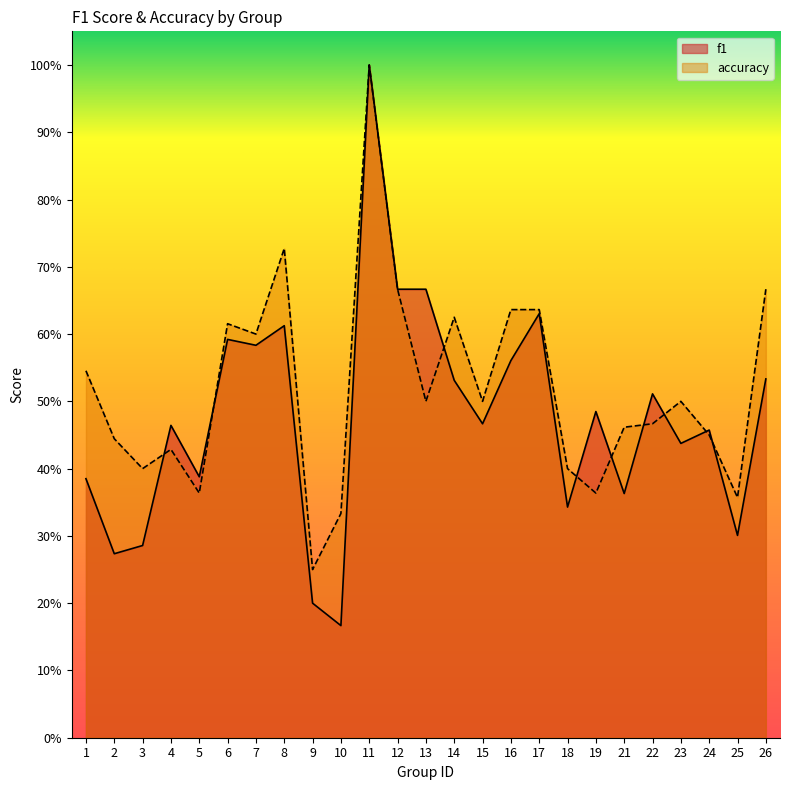

Rank the series by their average value, from highest to lowest.

accuracy, f1